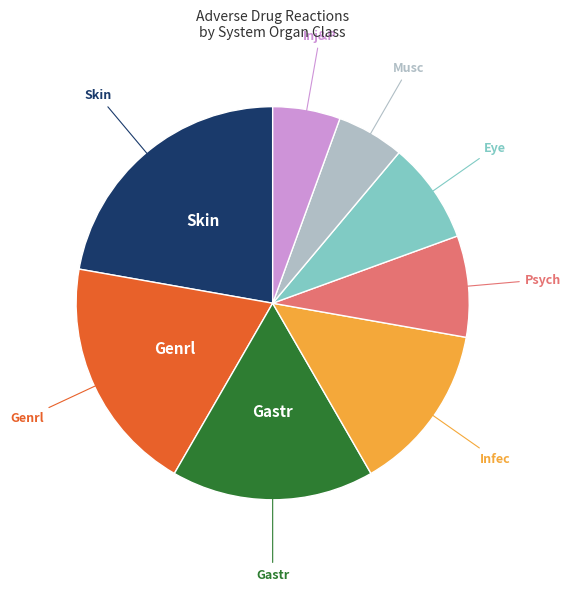

Does any single category account for the majority?

No